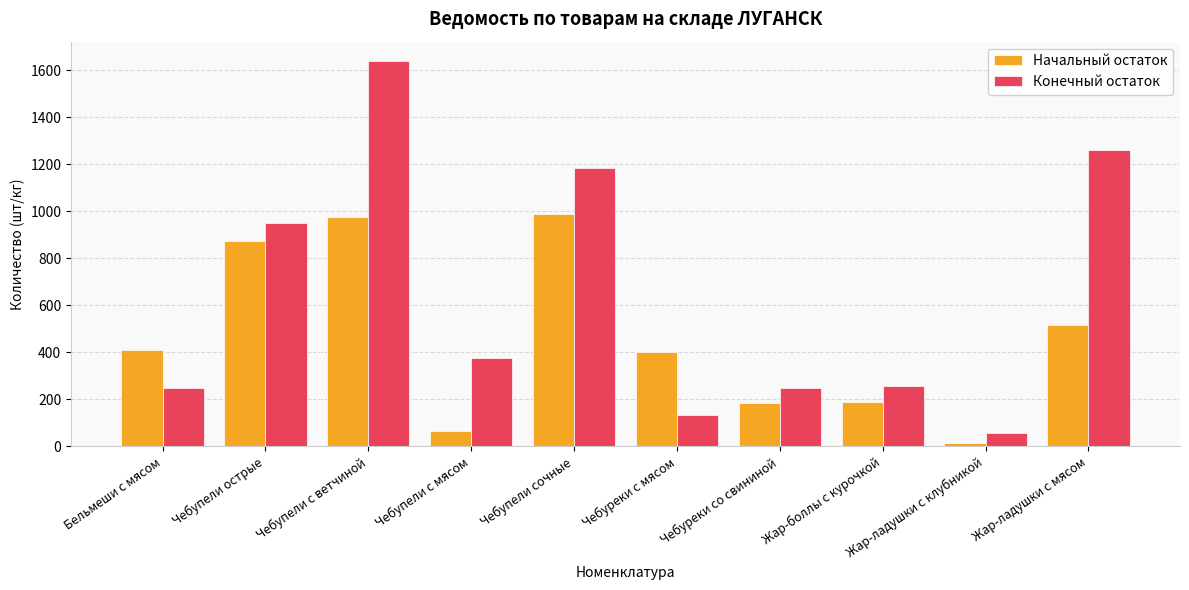

Read the Начальный остаток value at Жар-боллы с курочкой.

188.0